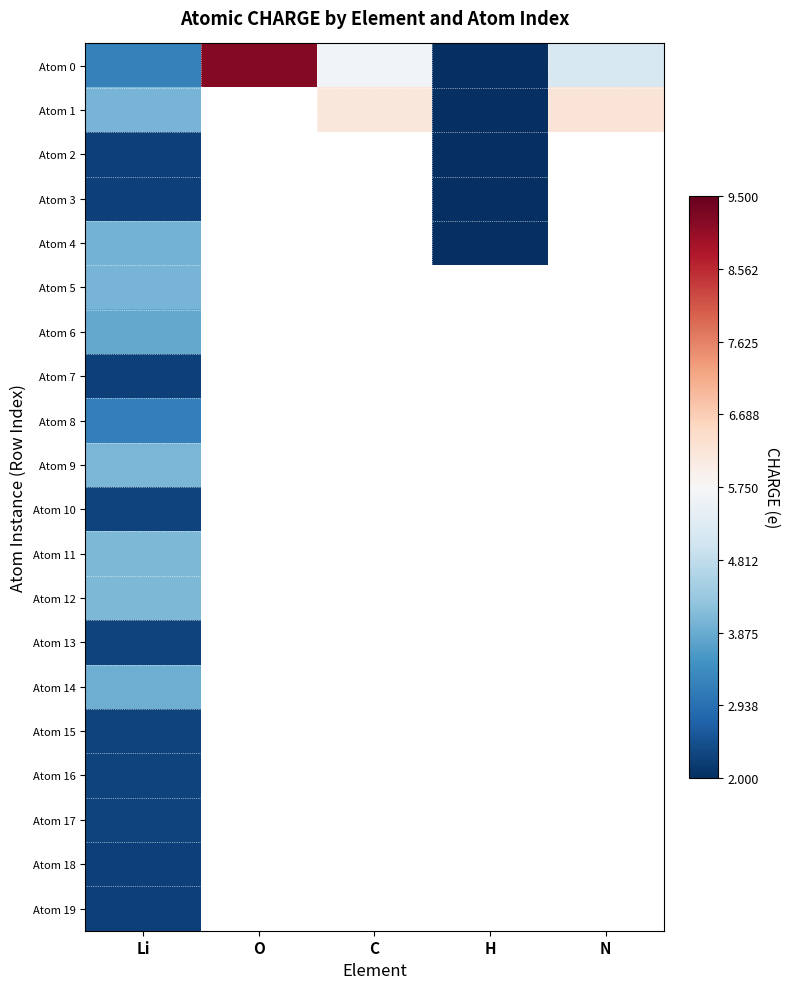

At how many categories does at least one series exceed 5?

3